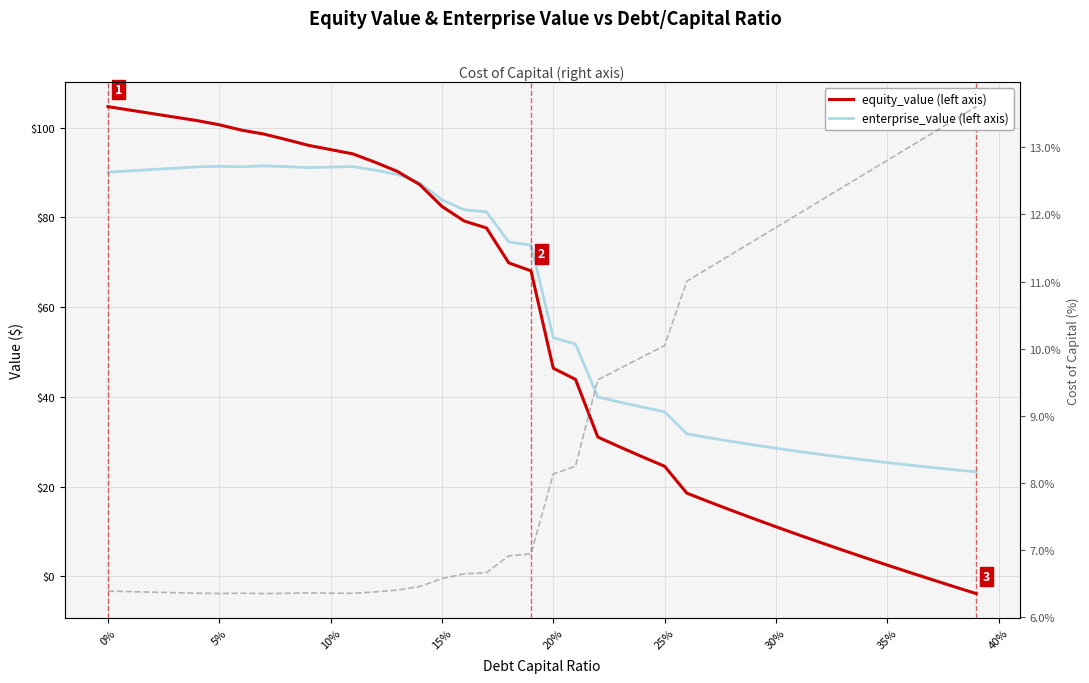

Which series has the largest total across all categories?

enterprise_value